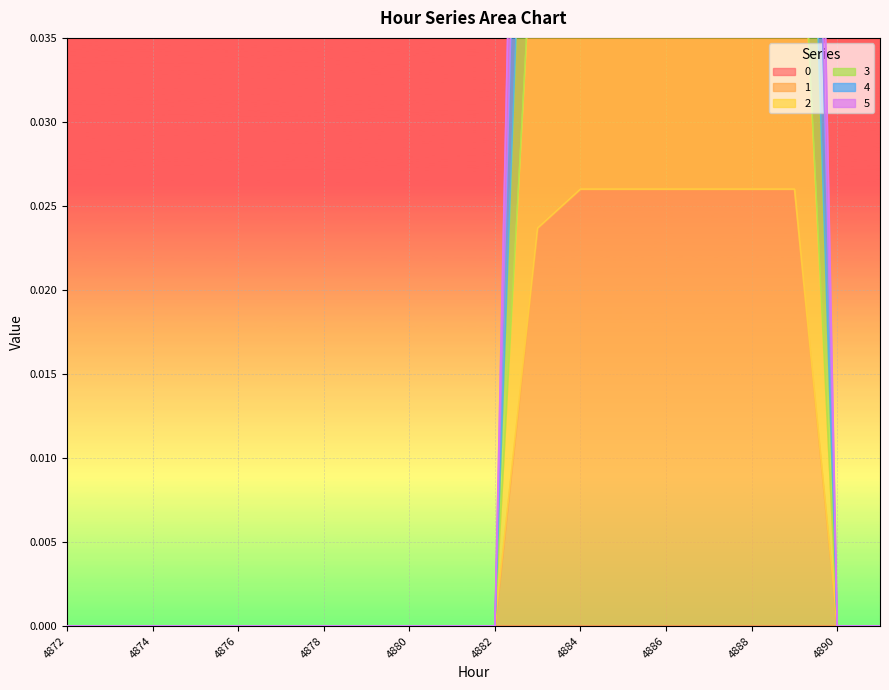

Where is 5 nearest to the value 0?

4872